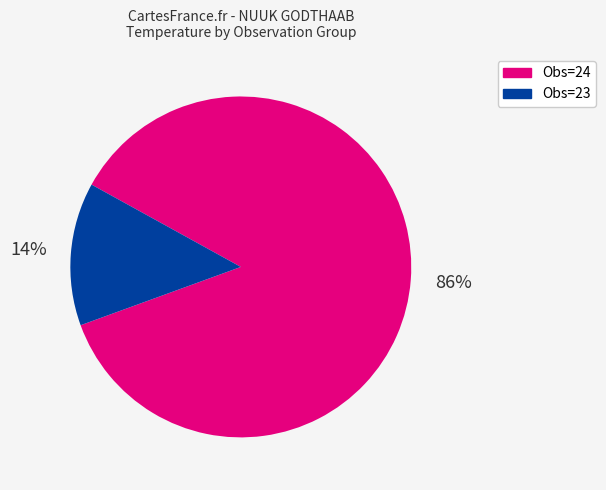

Does any single category account for the majority?

Yes